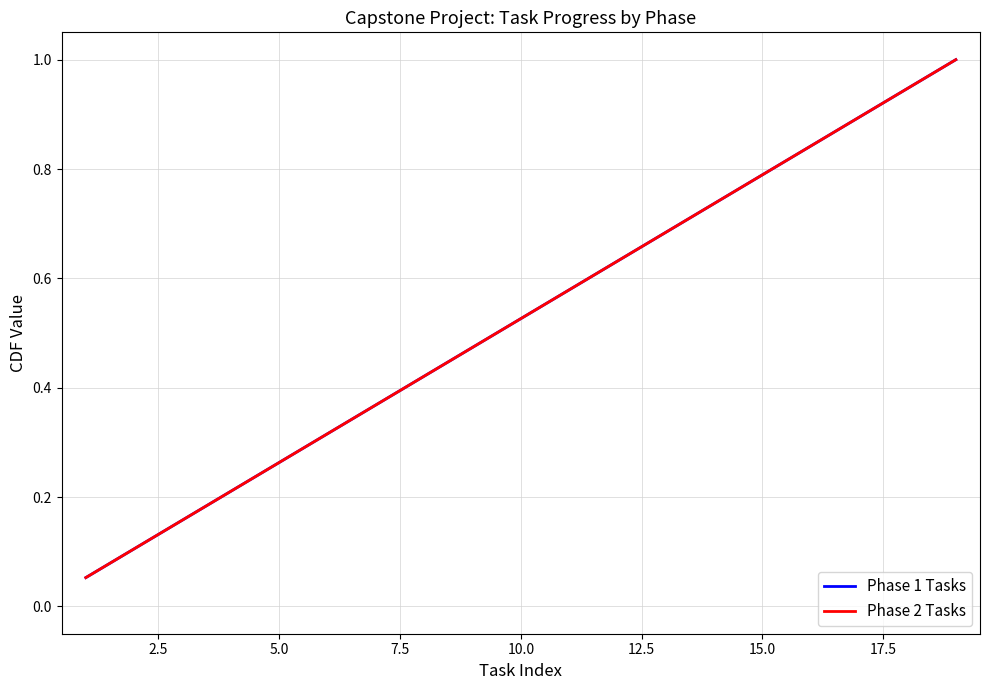

Is this an area chart (filled region under the line)?

No